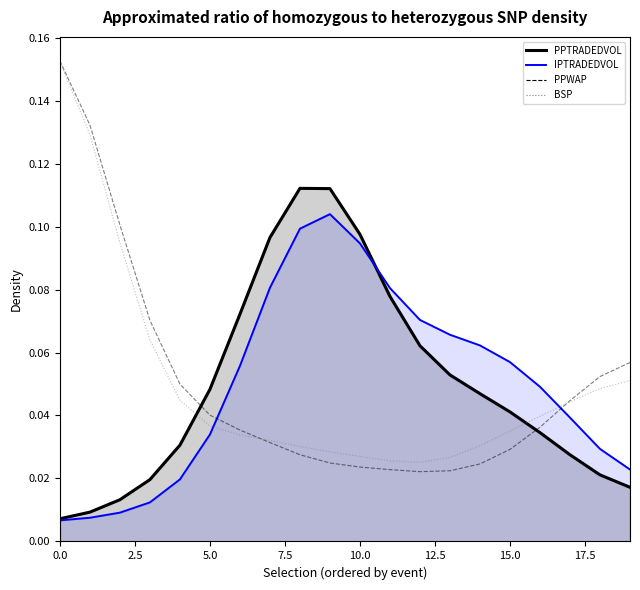

At which label is PPWAP closest to 0?

12